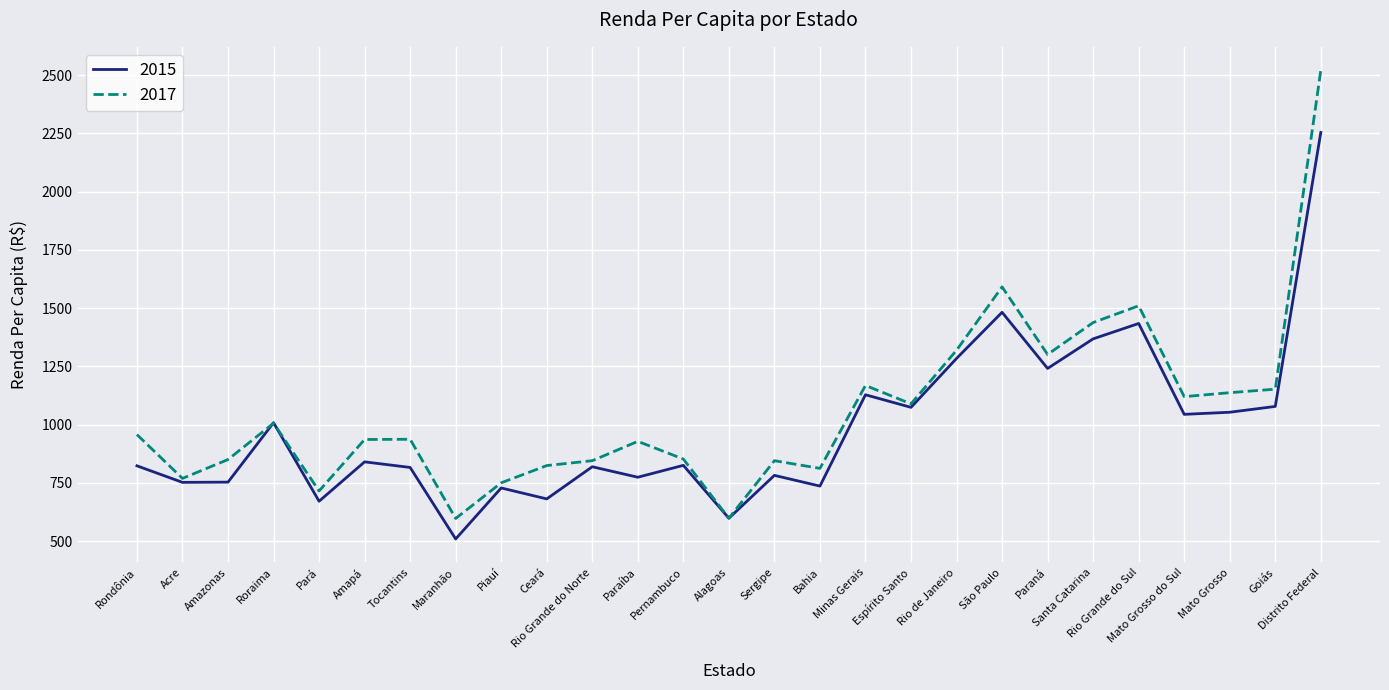

What is the difference between the second highest and minimum values in the 2017 series?

994